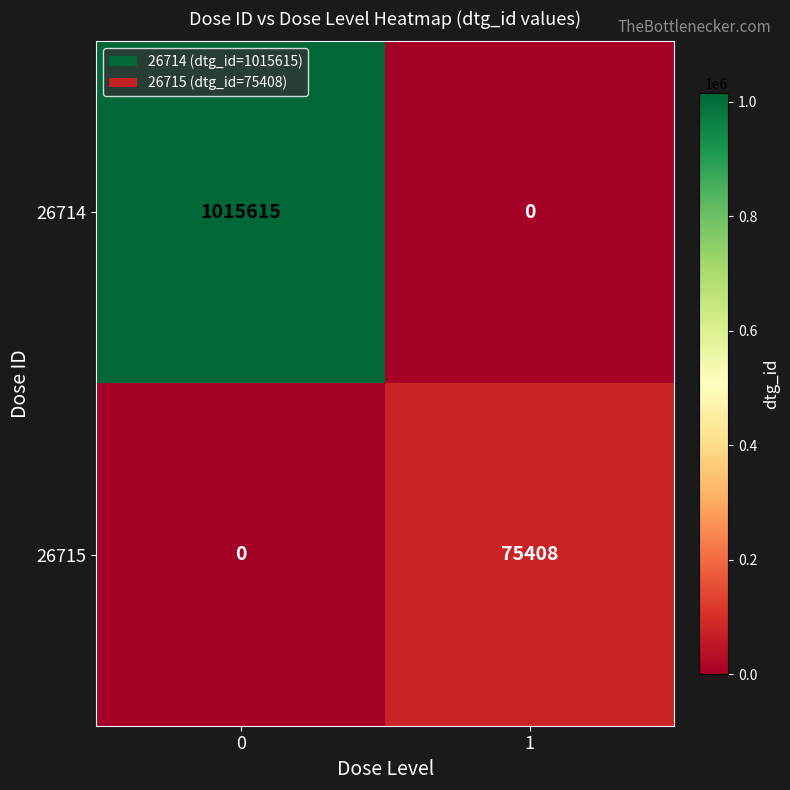

At how many categories does at least one series exceed 171410?

1